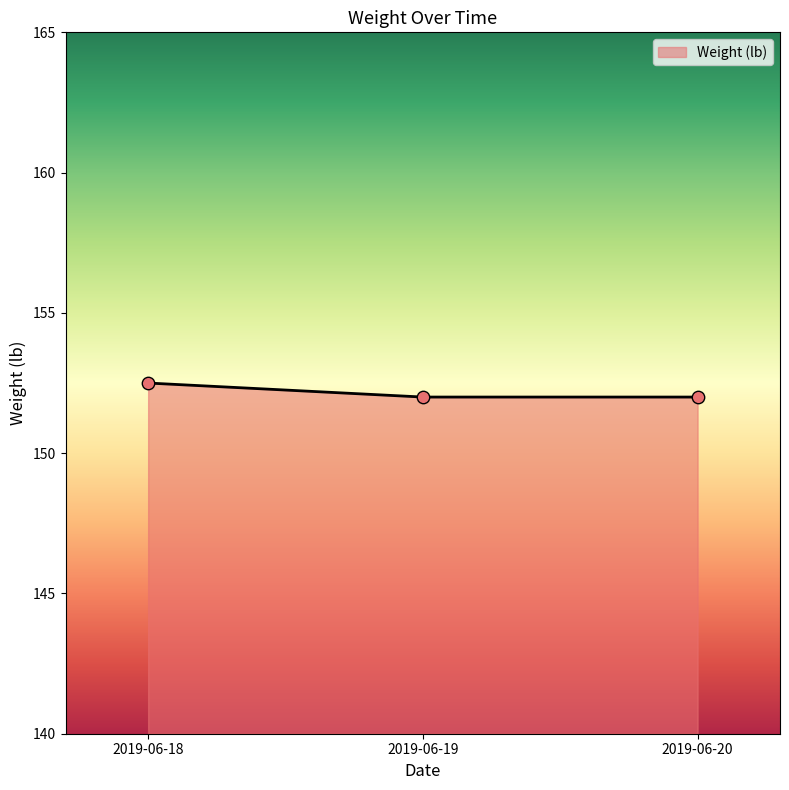

Between 2019-06-18 and 2019-06-19, which is larger?

2019-06-18